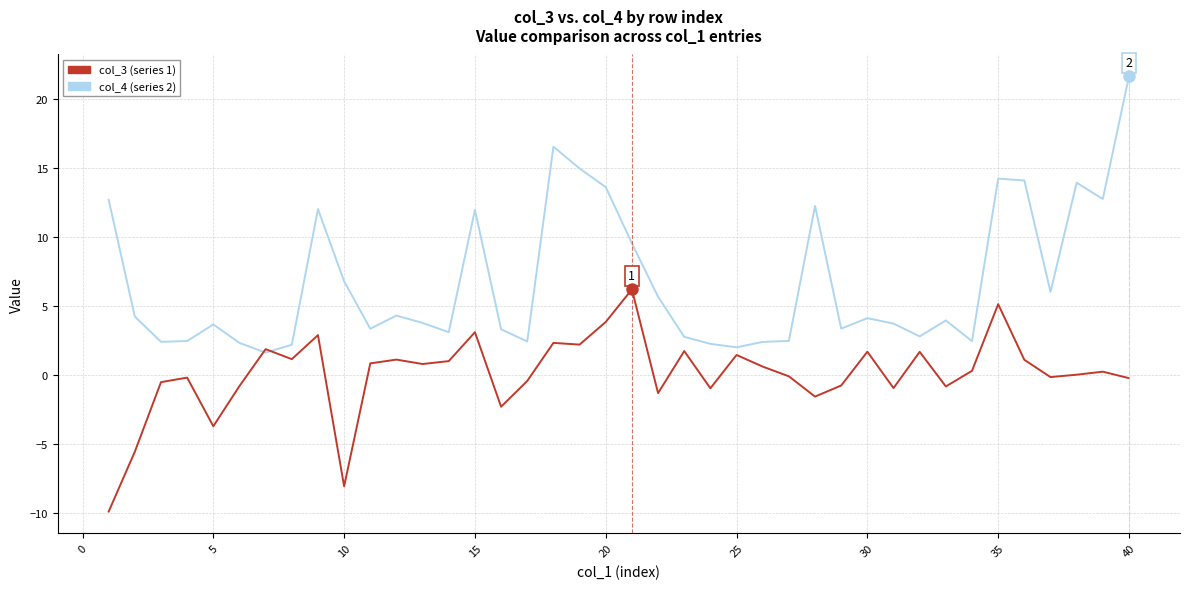

What is the smallest value displayed?

-9.9